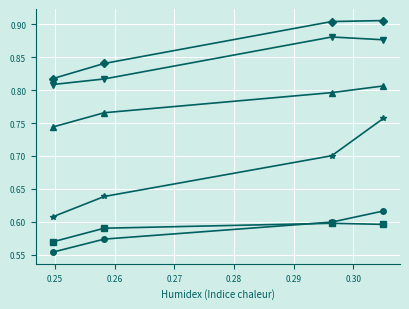

Does the chart have visible grid lines?

Yes